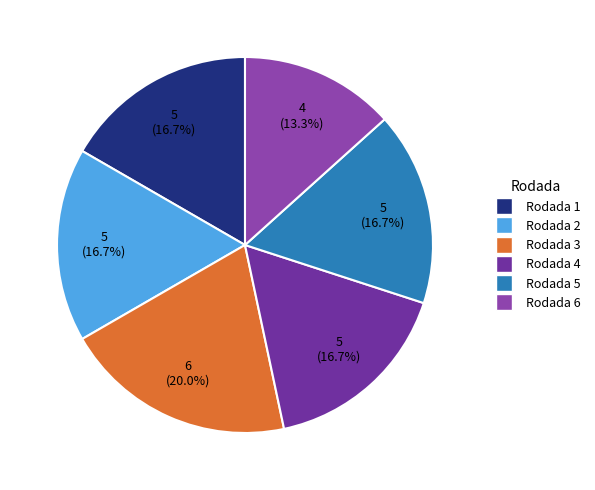

Between Rodada 4 and Rodada 1, which is larger?

Rodada 4